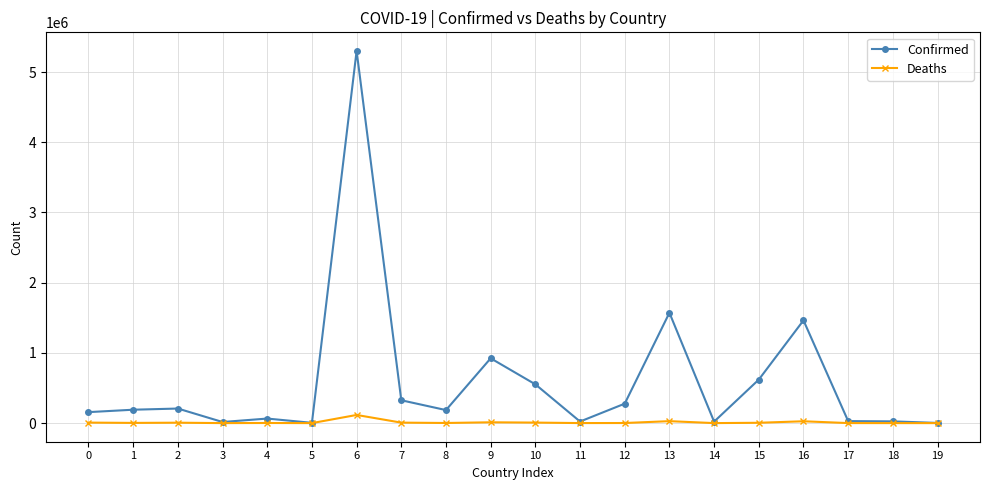

What is the spread (max minus min) of values at 1?

187840